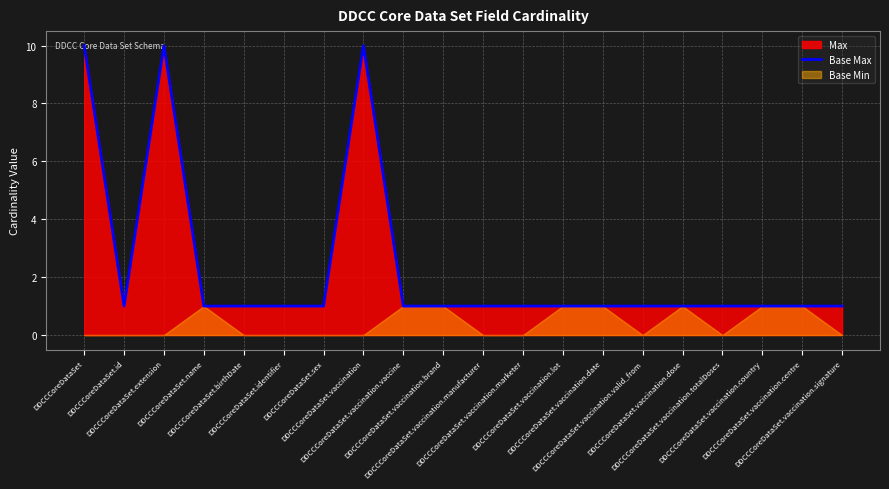

What is the highest value of the Base Max series?

10